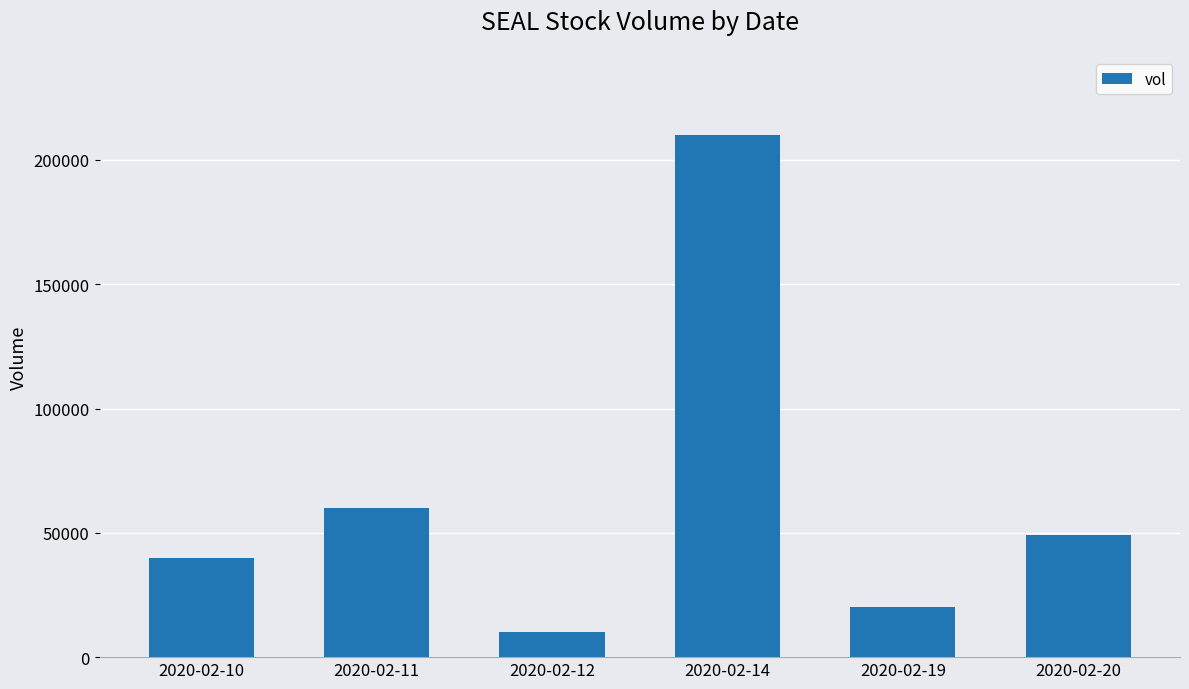

Where does the data first go above 49000?

2020-02-11